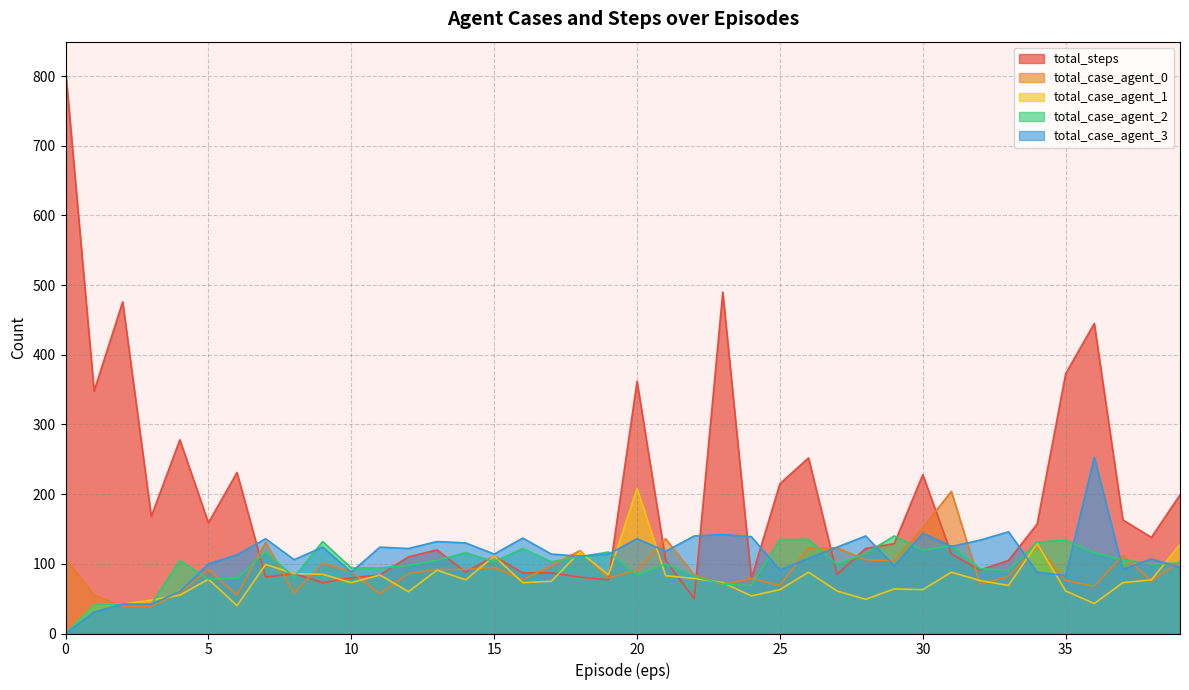

What is the total value across all series at 12?

476